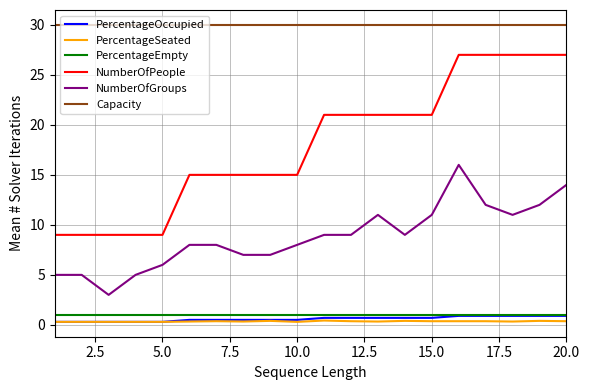

What is the maximum value for Capacity?

30.0